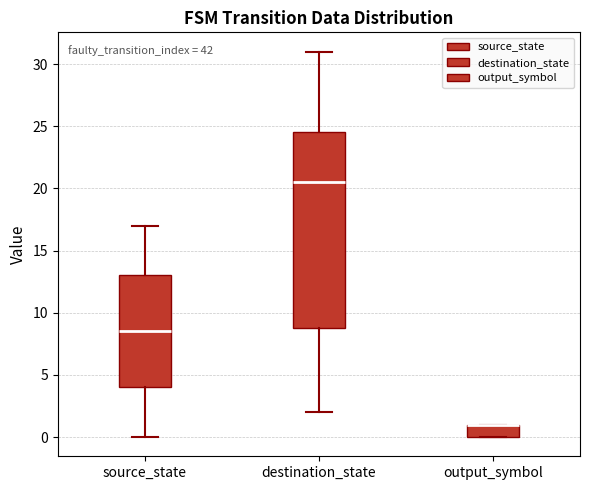

Where is the upper edge of the box for source_state on the y-axis? The values are not printed on the chart, so give them approximately, as read against the axis.

13.0